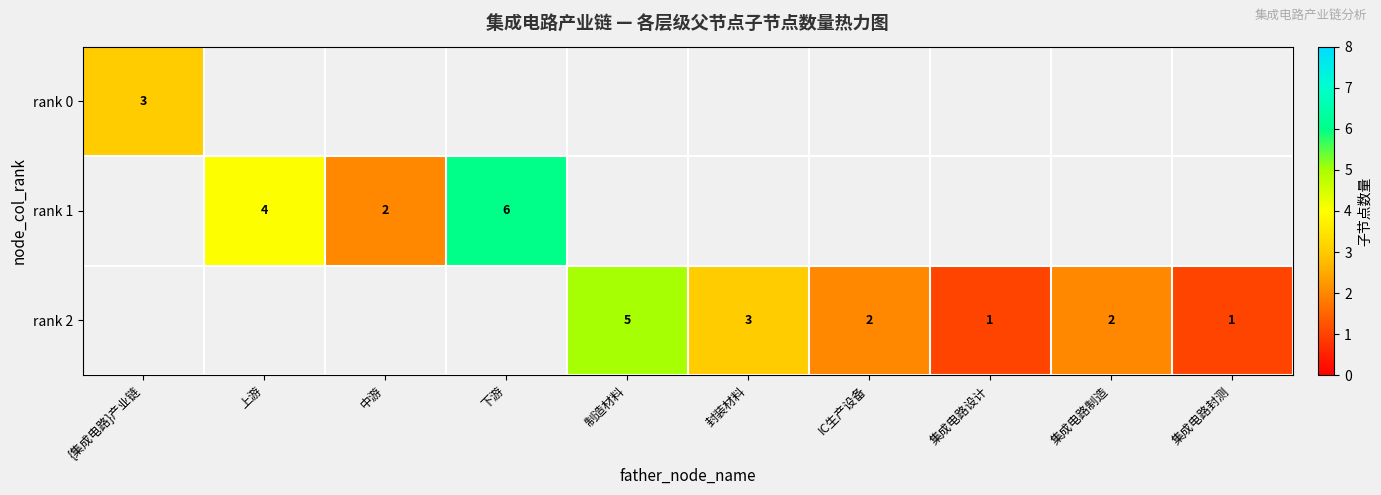

Which label corresponds to the smallest value in the chart?

集成电路设计